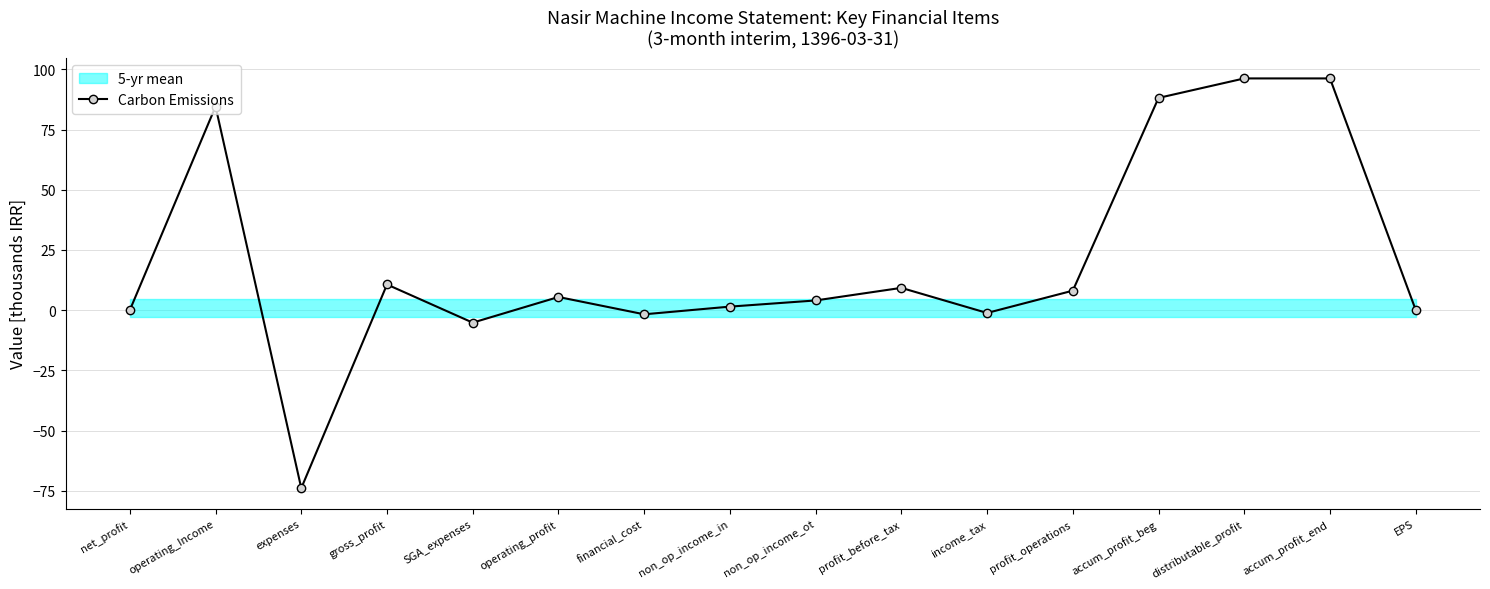

Which label corresponds to the largest value in the chart?

distributable_profit